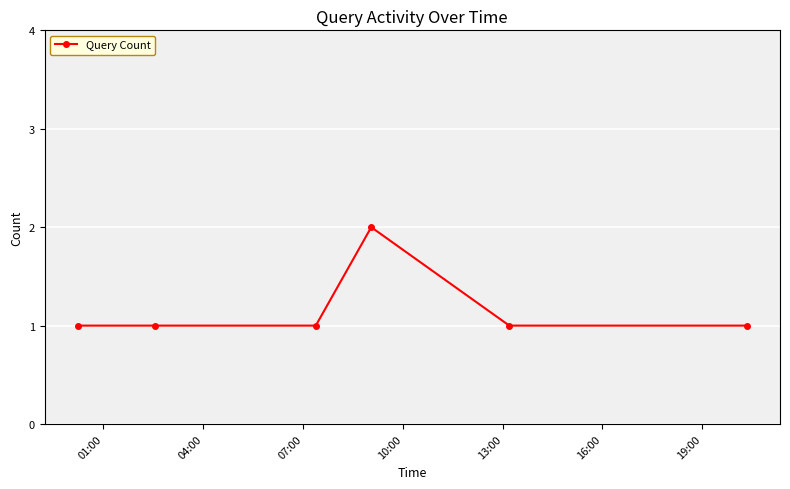

What is the value of the 3rd point from the left?

1